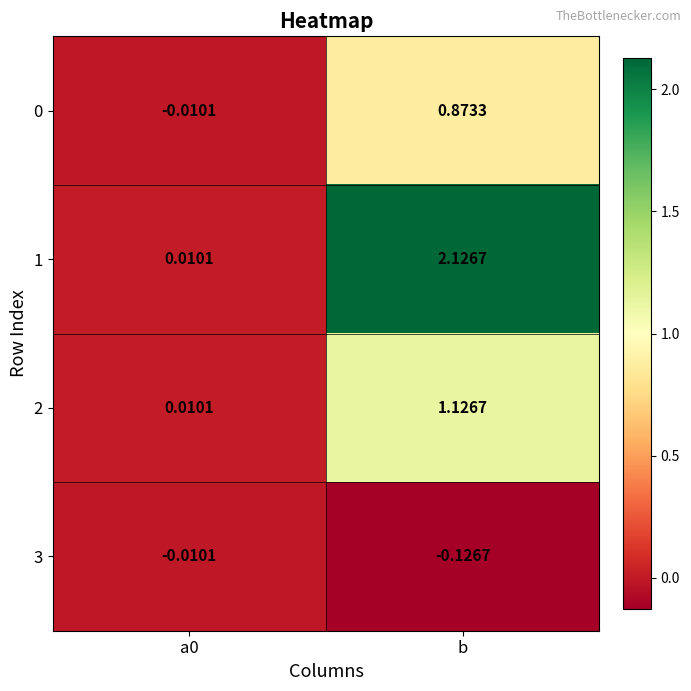

At which category is the sum across all series the highest?

b